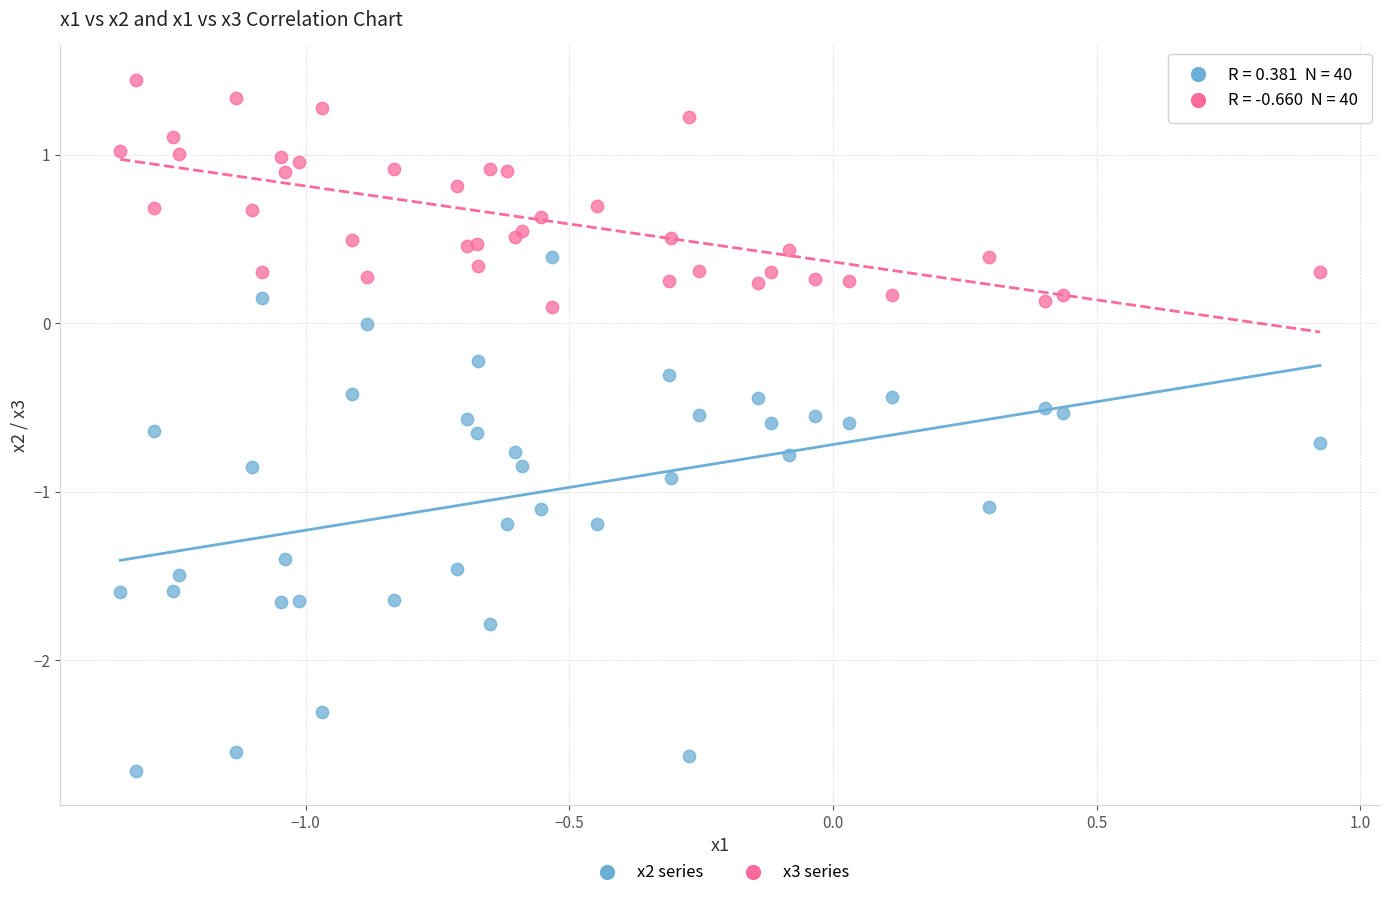

Which series contains the highest Y value?

x3 series